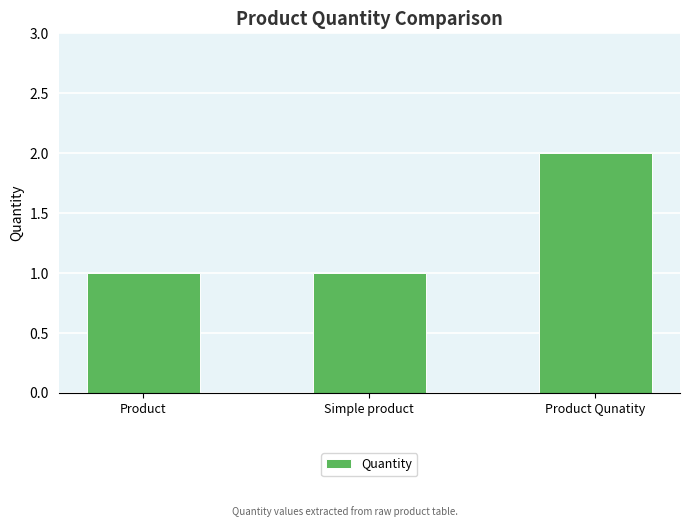

What is the difference between the values at Product Qunatity and Product?

1